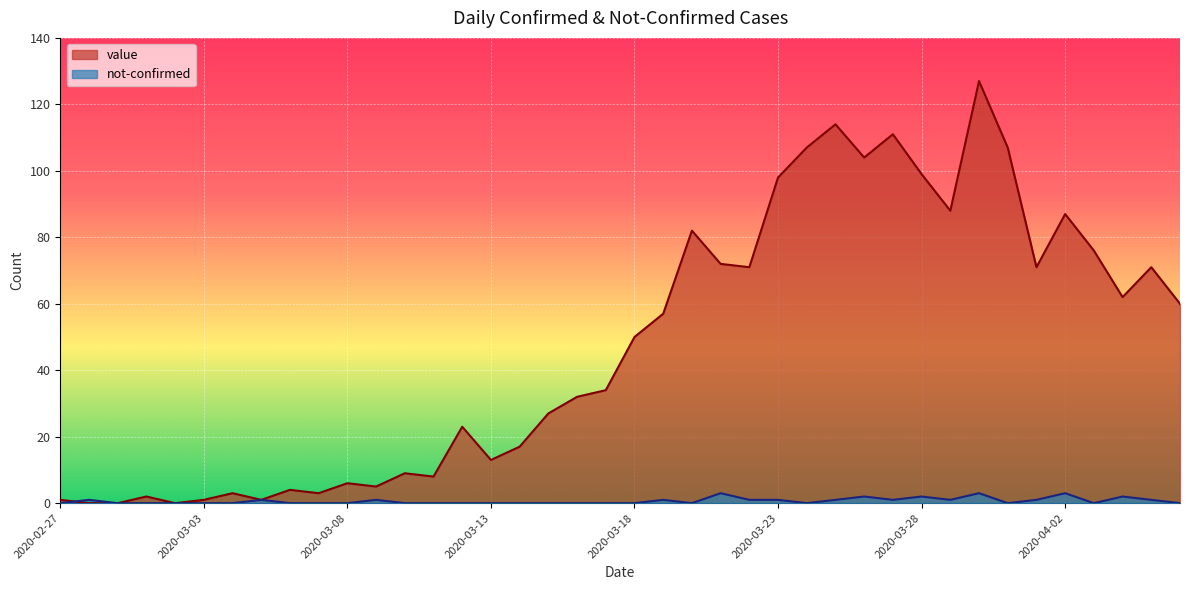

How many data points in not-confirmed are above 0?

17